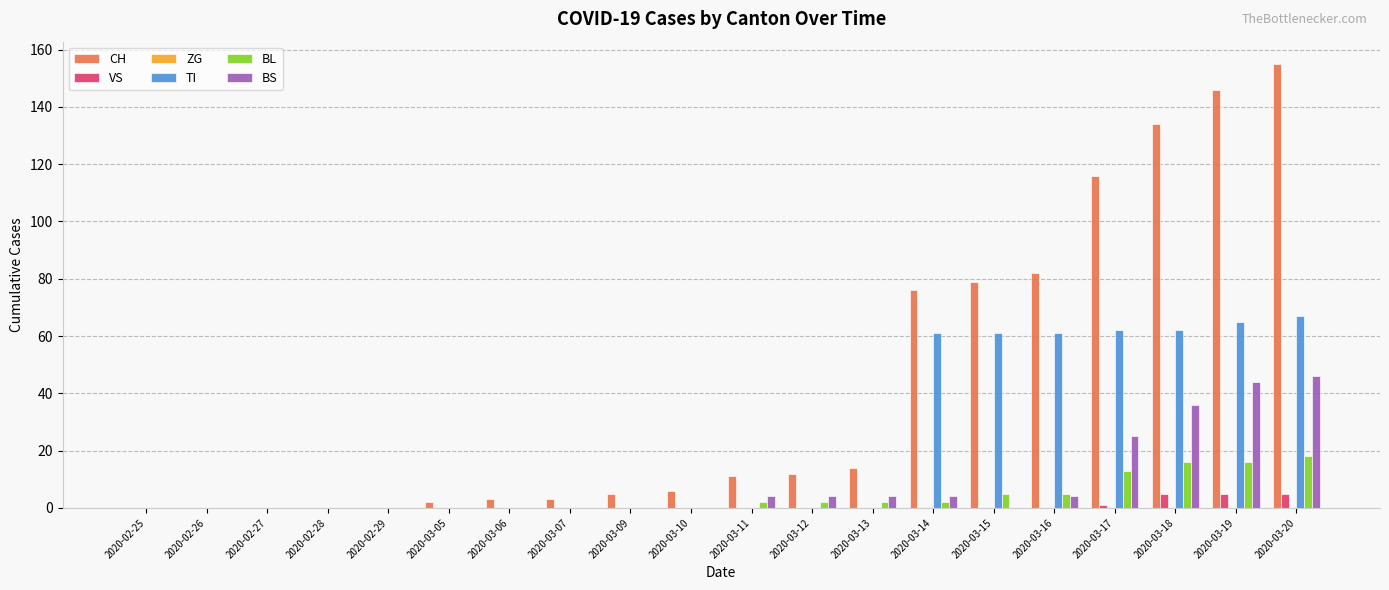

Which series has the largest total across all categories?

CH